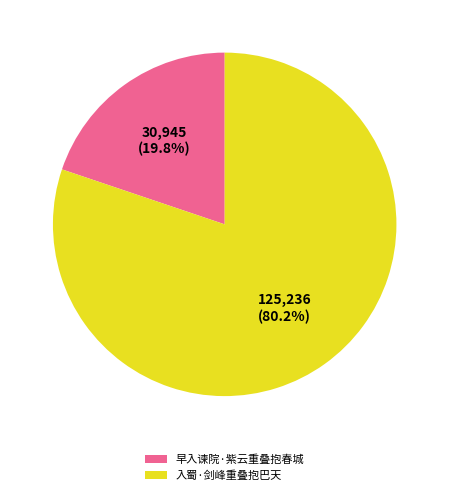

Does any single category account for the majority?

Yes